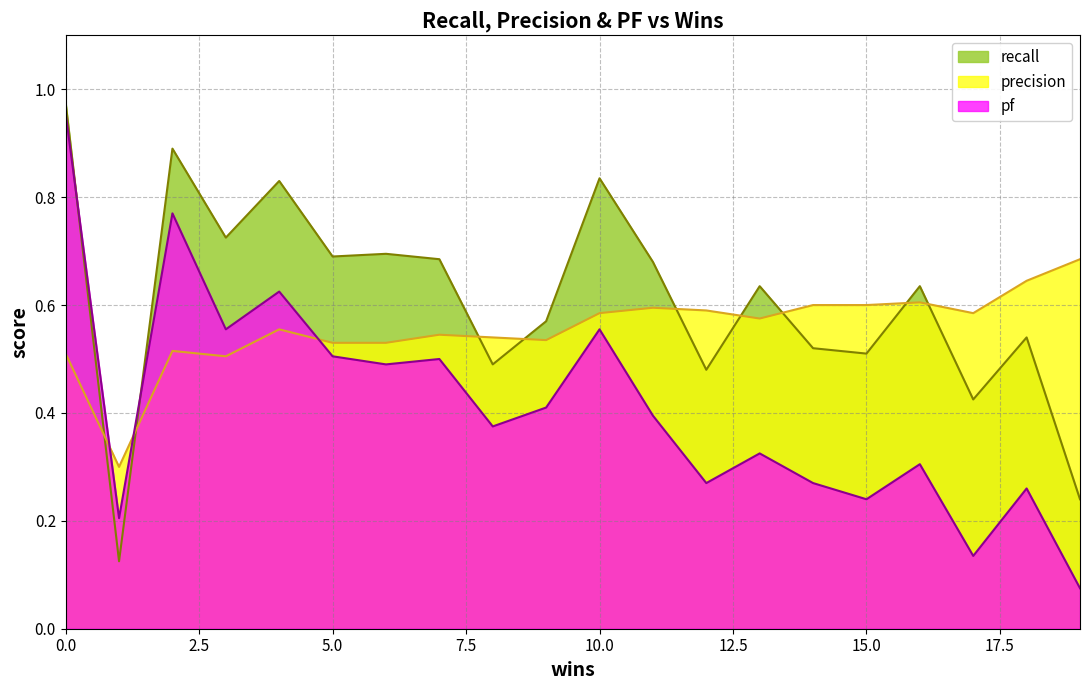

Which category has the highest value in the pf series?

0.0